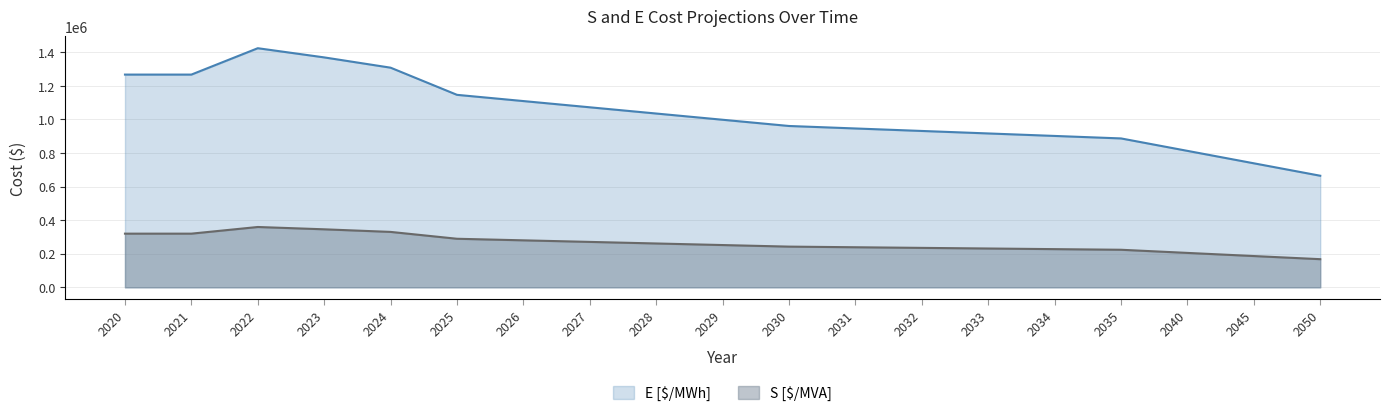

How many lines are shown in the chart?

2